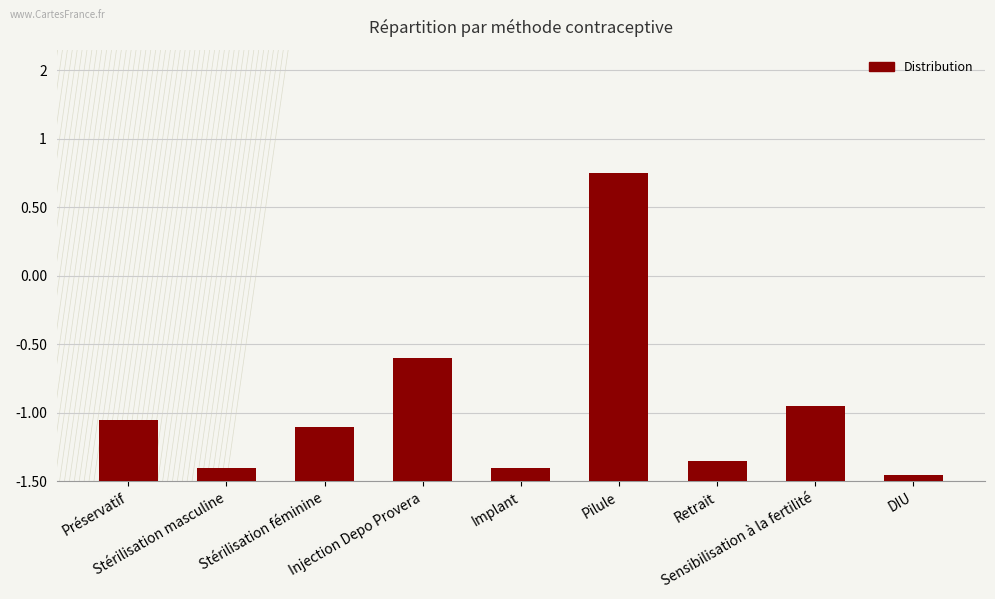

Does the chart contain any negative values?

No